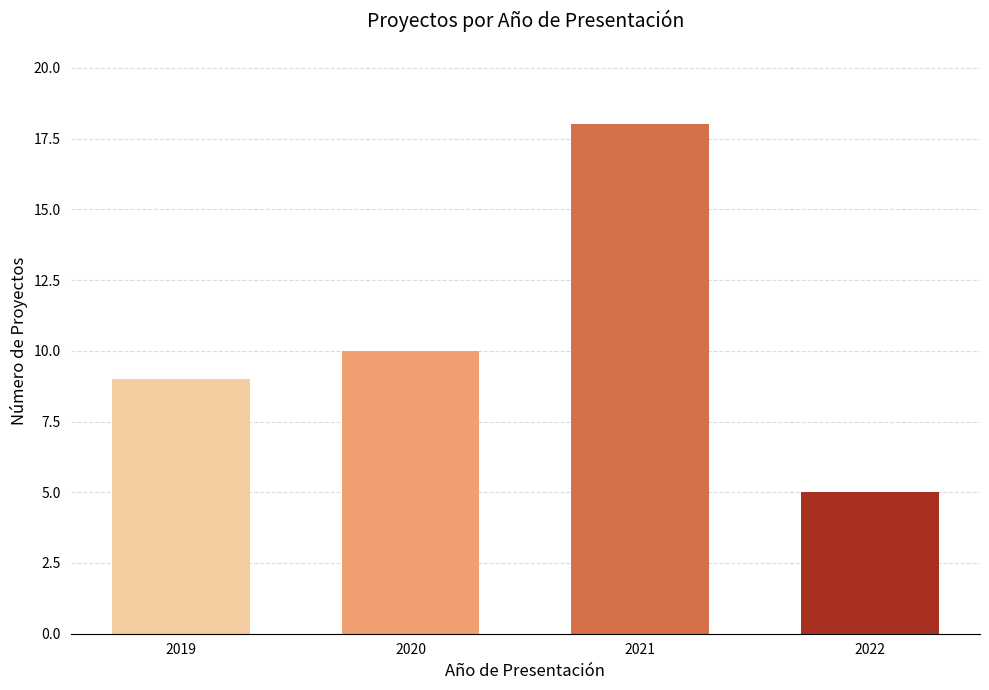

Reading left to right, list all the values displayed in this chart.

9	10	18	5